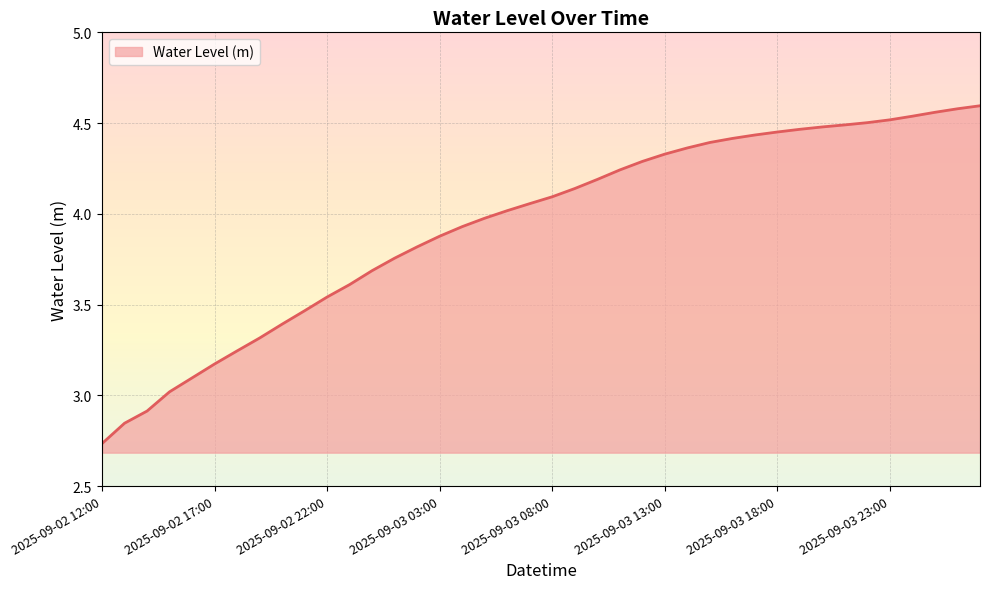

What is the difference between the maximum and minimum values?

1.9